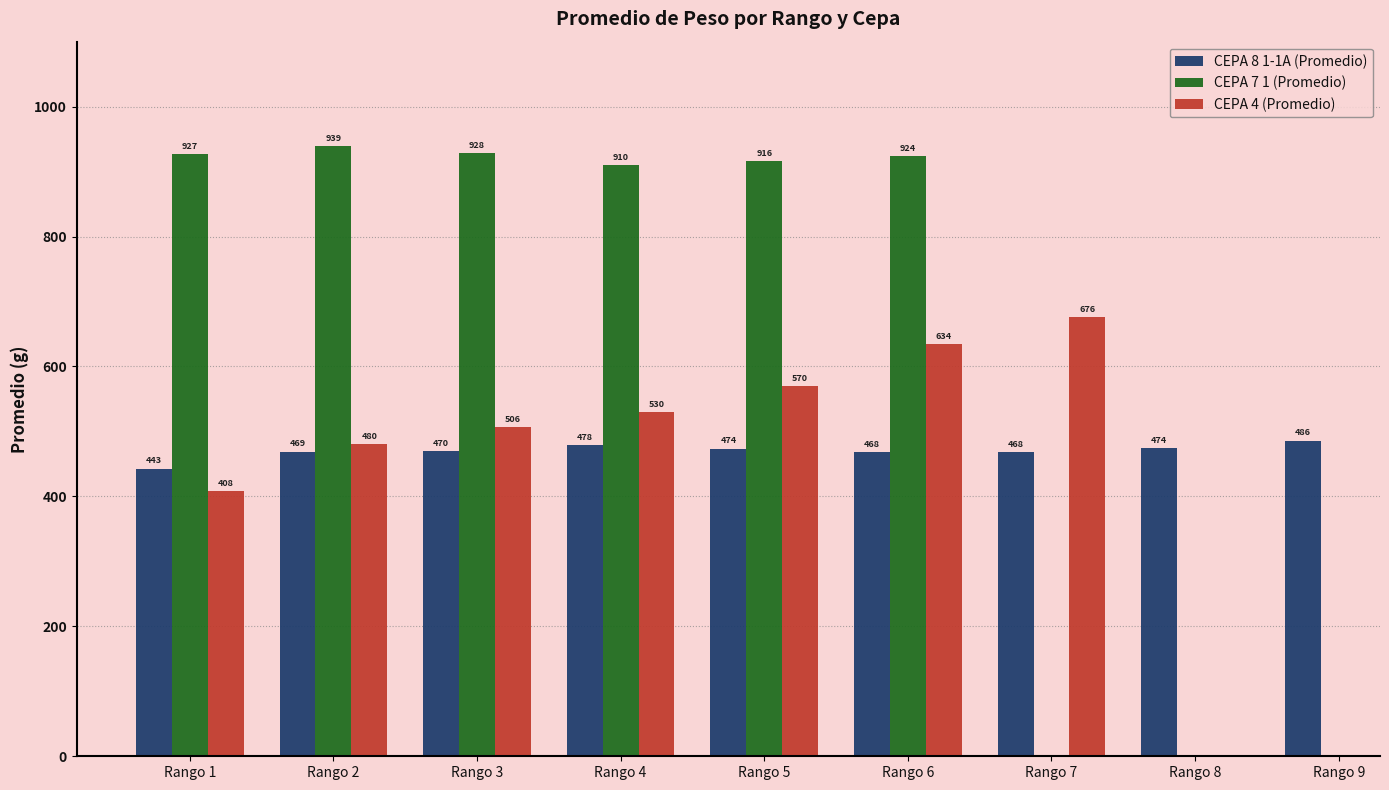

Which series changed the most between Rango 1 and Rango 5?

CEPA 4 (Promedio)